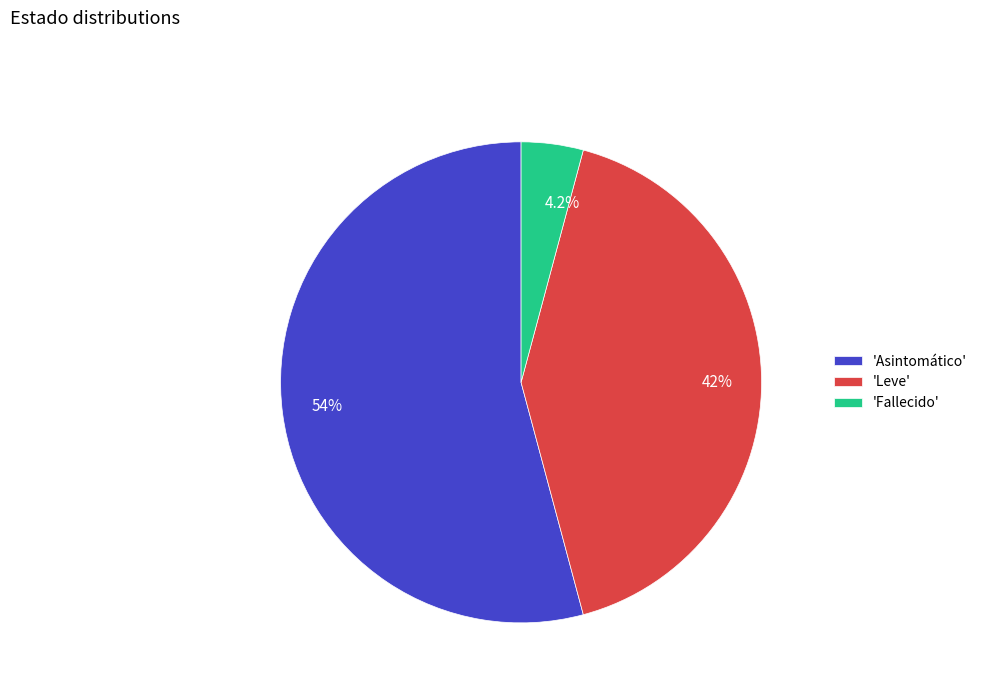

Is there any slice that represents more than half of the pie?

Yes